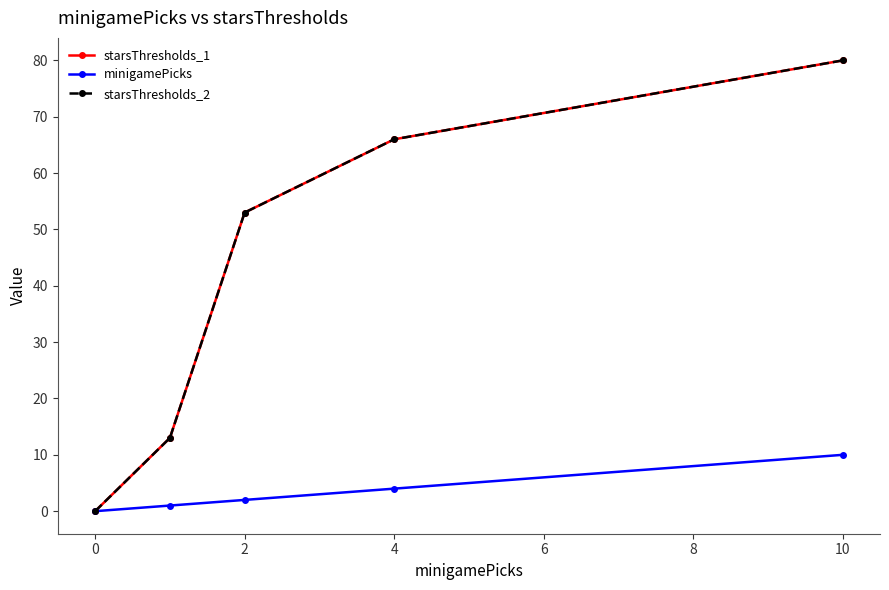

What is the average value of the starsThresholds_1 series?

42